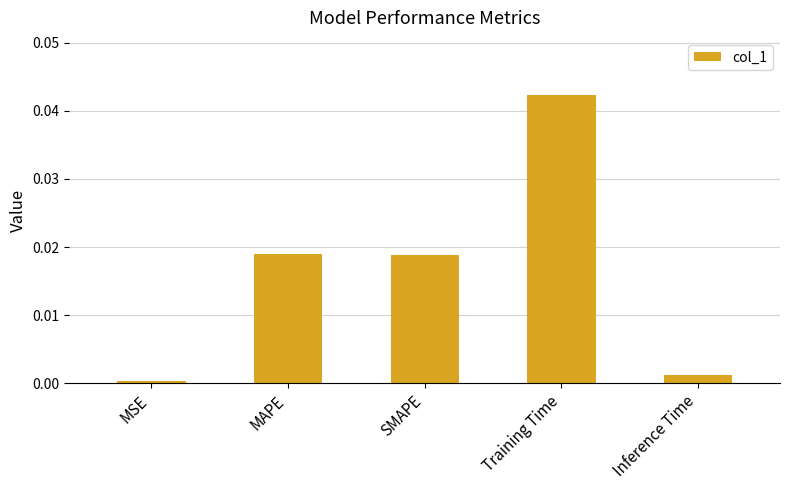

What is the label of the 2nd bar from the left?

MAPE